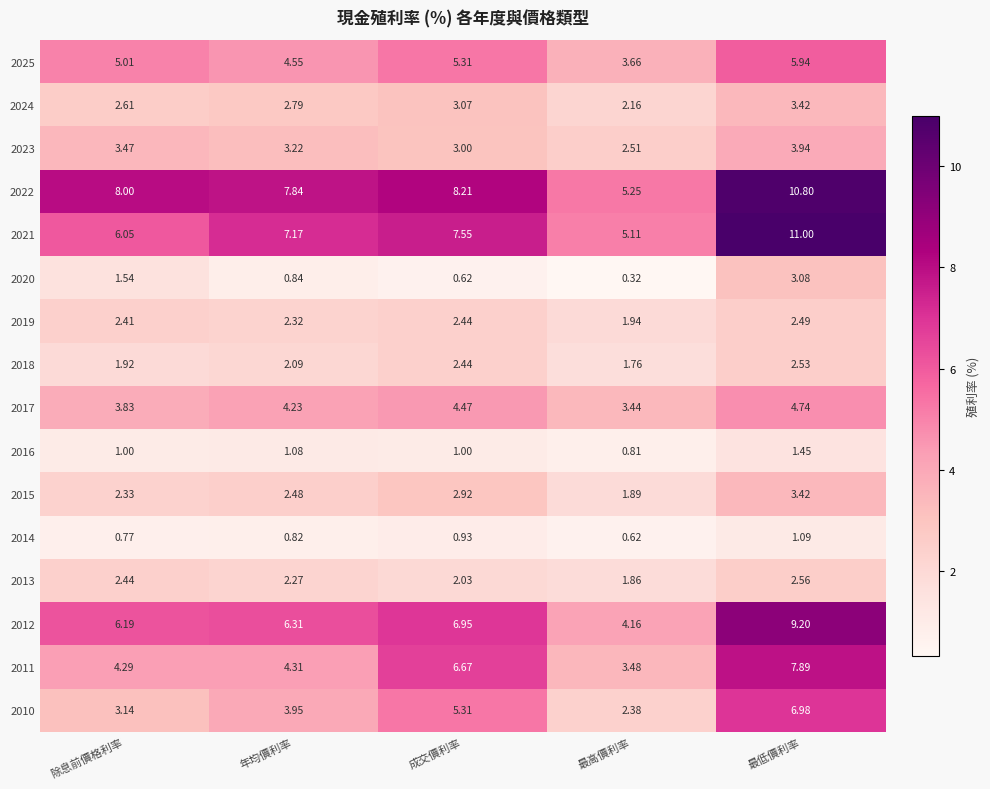

Which label corresponds to the smallest value in the chart?

最高價利率